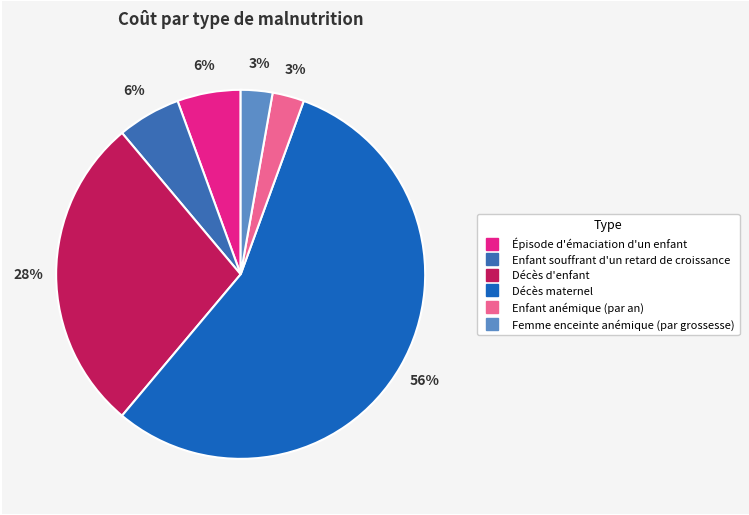

Is there any slice that represents more than half of the pie?

Yes